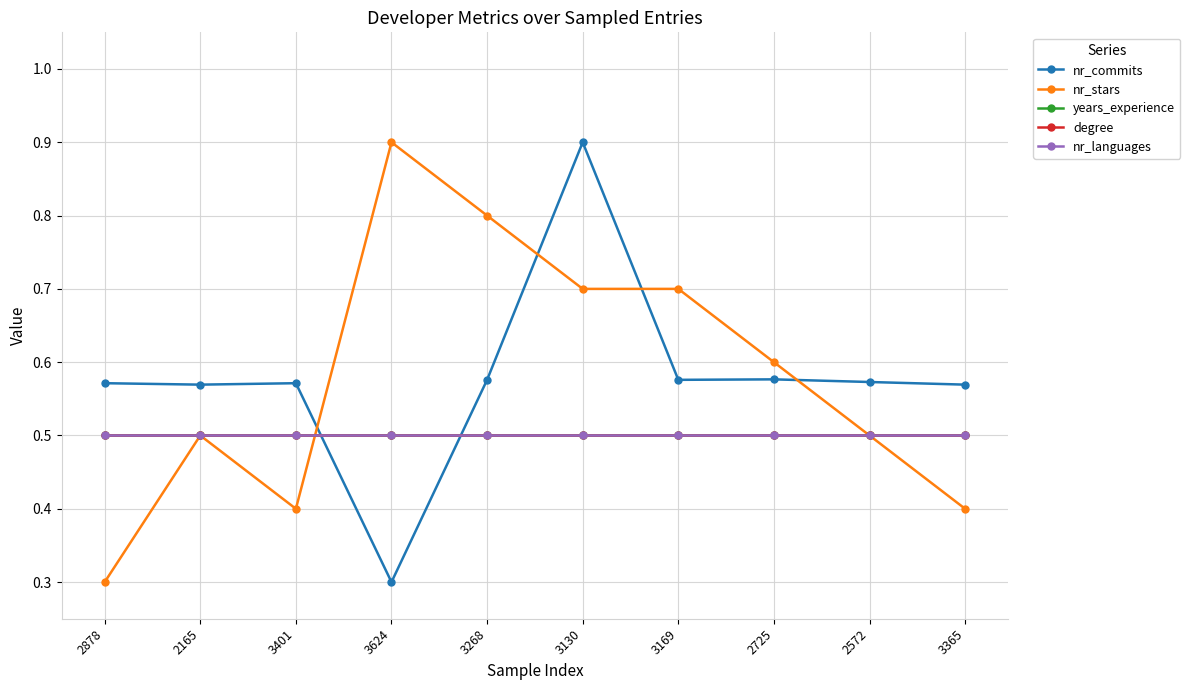

True or false: nr_languages and years_experience cross at least once.

False